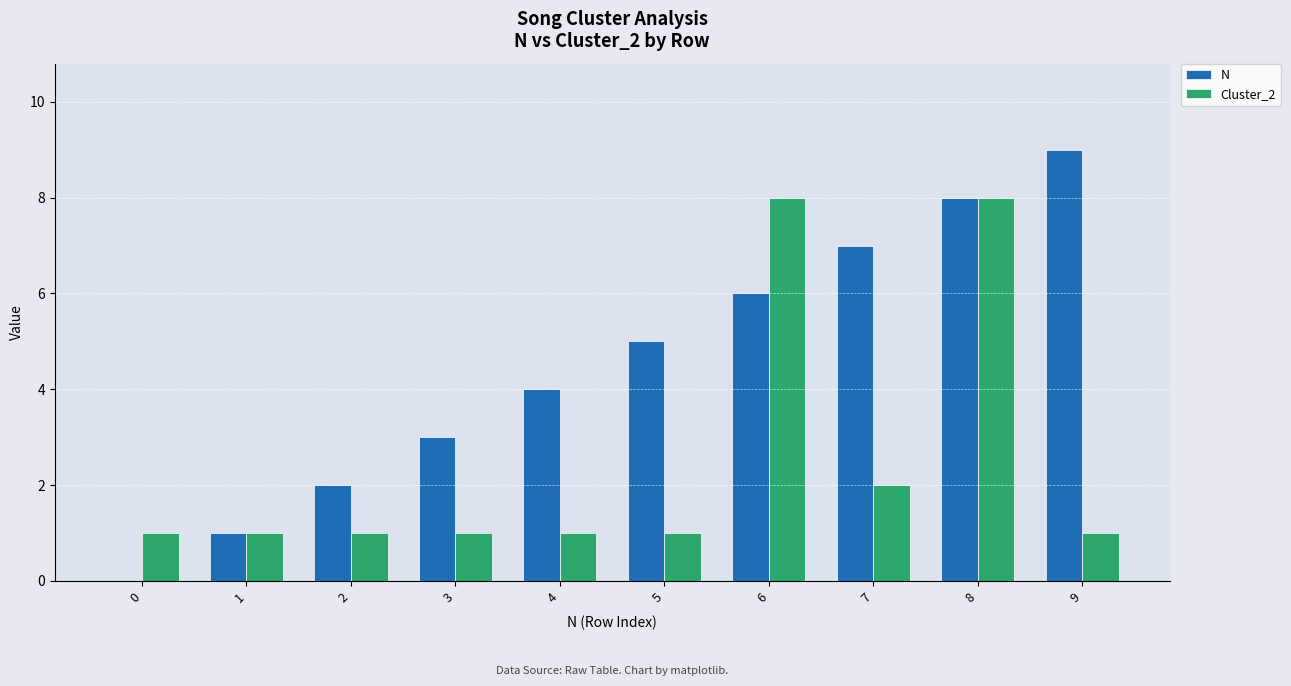

The N series shows 8 at 5. True or false?

False